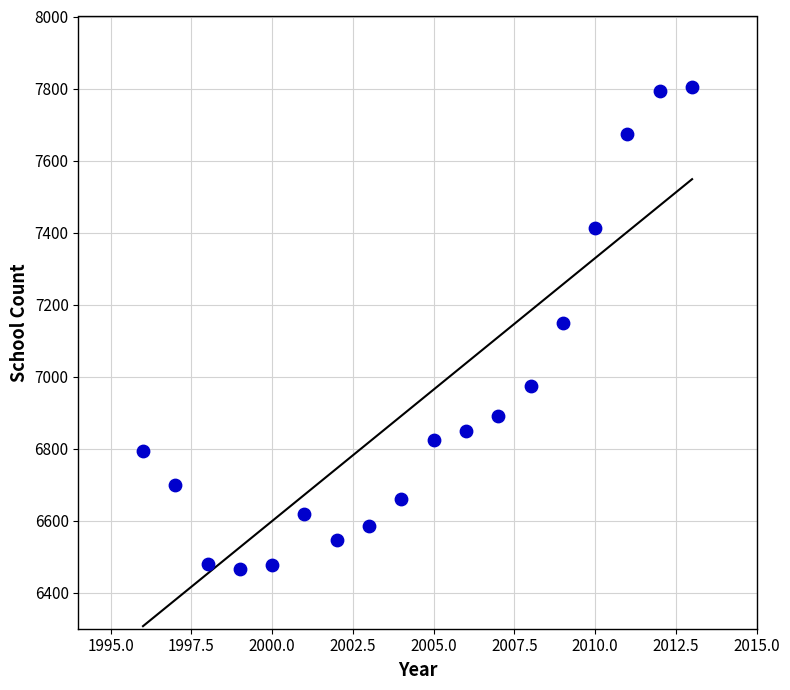

What is the range of Y values (max minus min)?

1338